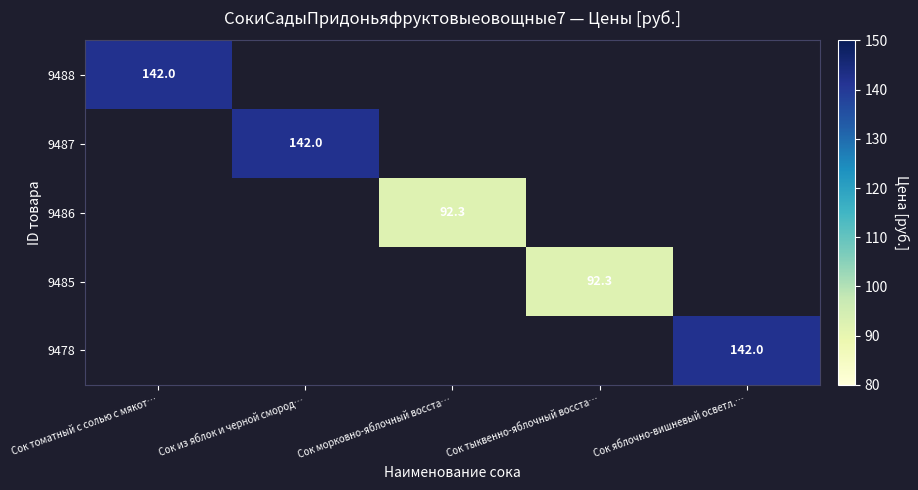

True or false: 9485 has a value of 92.3 at Сок тыквенно-яблочный восста….

True